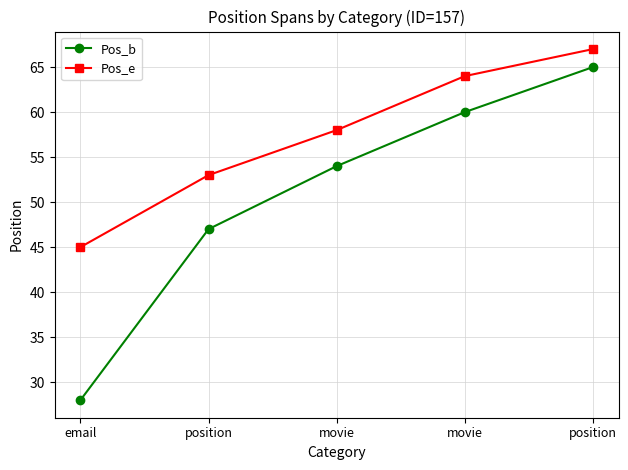

True or false: Pos_b has more than 2 interior local peaks.

False